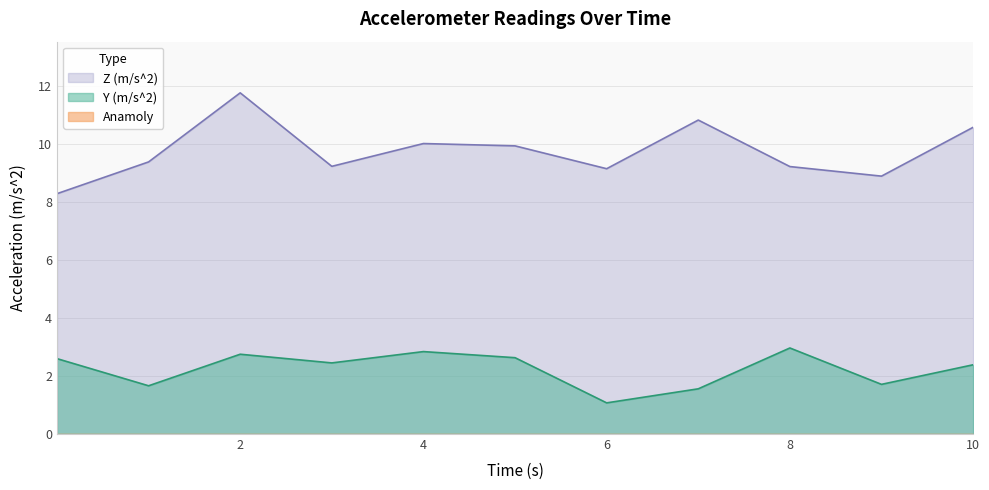

Between 0.0008152500086 and 9.001381458, which series saw the biggest shift?

Y (m/s^2)